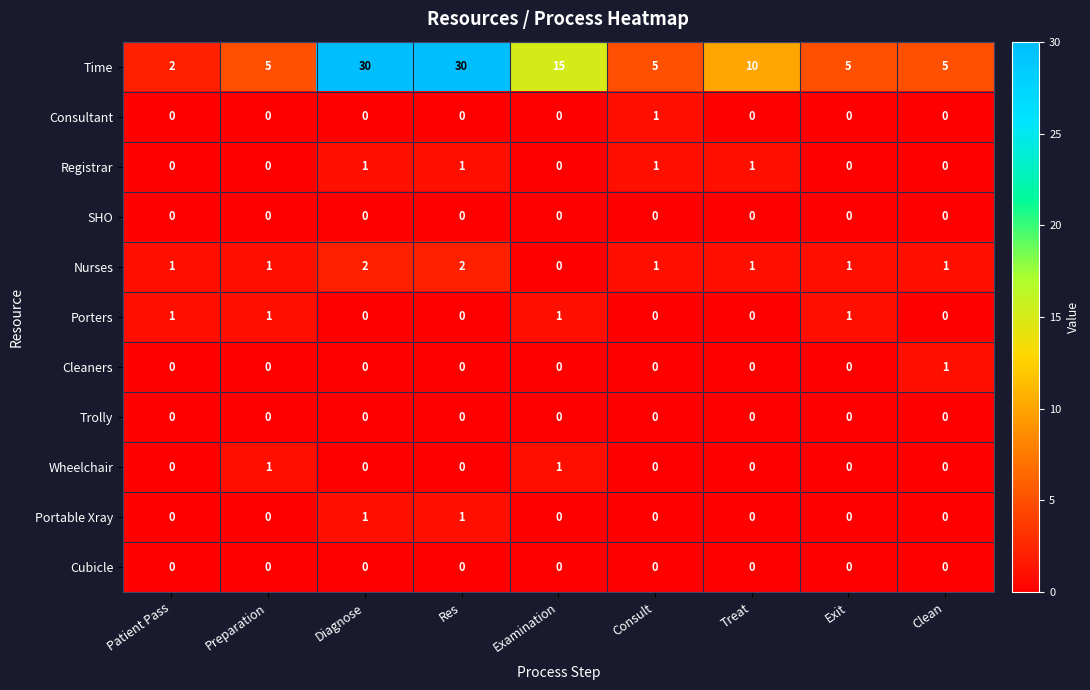

How many distinct data groups are displayed?

11